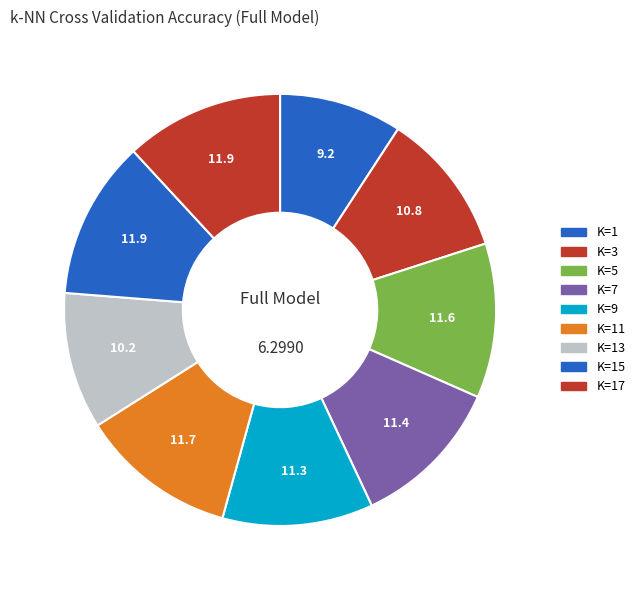

True or false: K=5 accounts for 3% of the total.

False